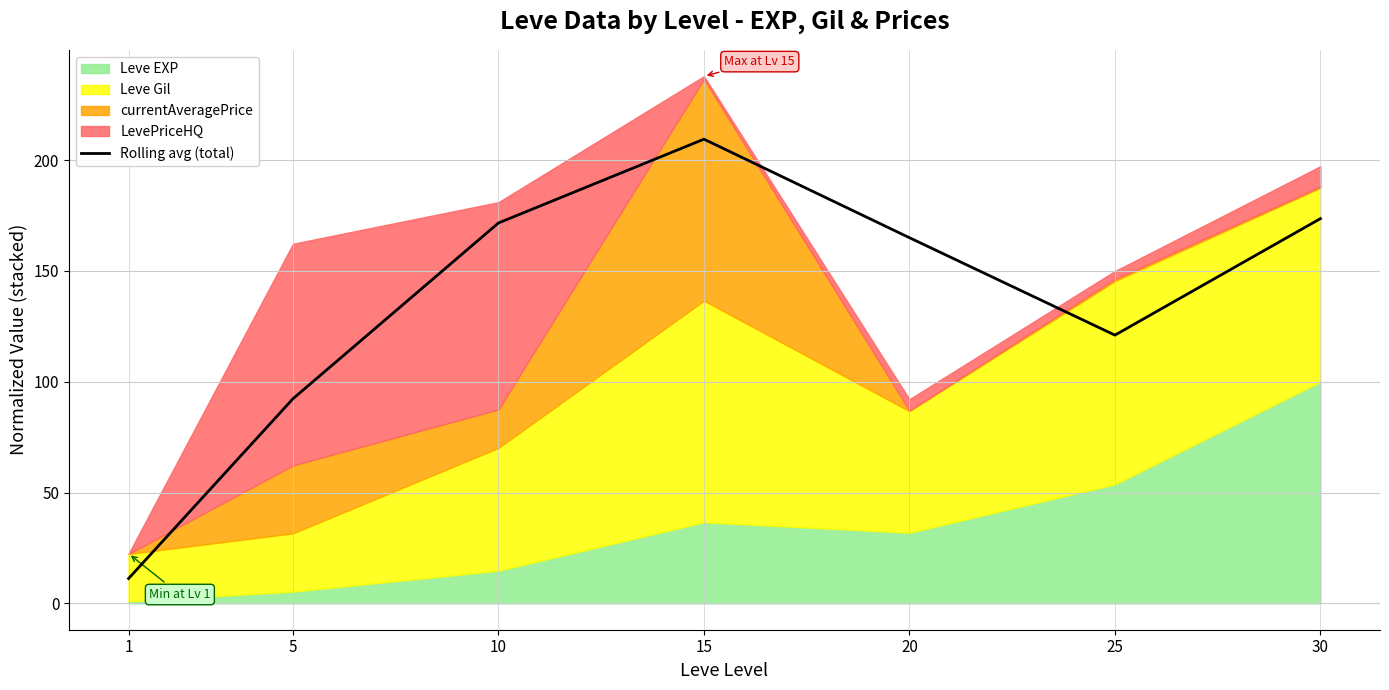

The Rolling avg (total) series shows 215.3 at 25. True or false?

False